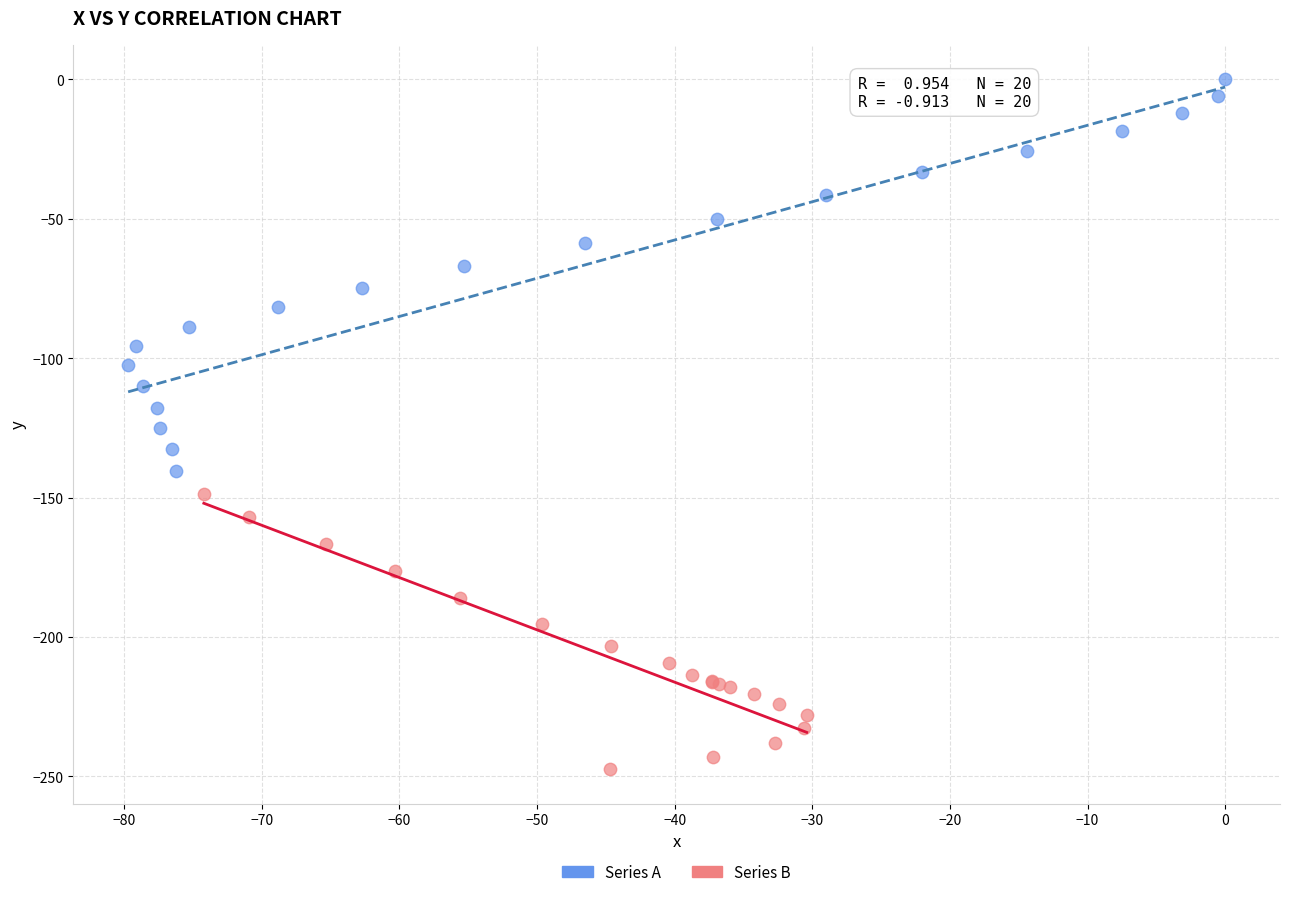

Which series contains the highest Y value?

Series A